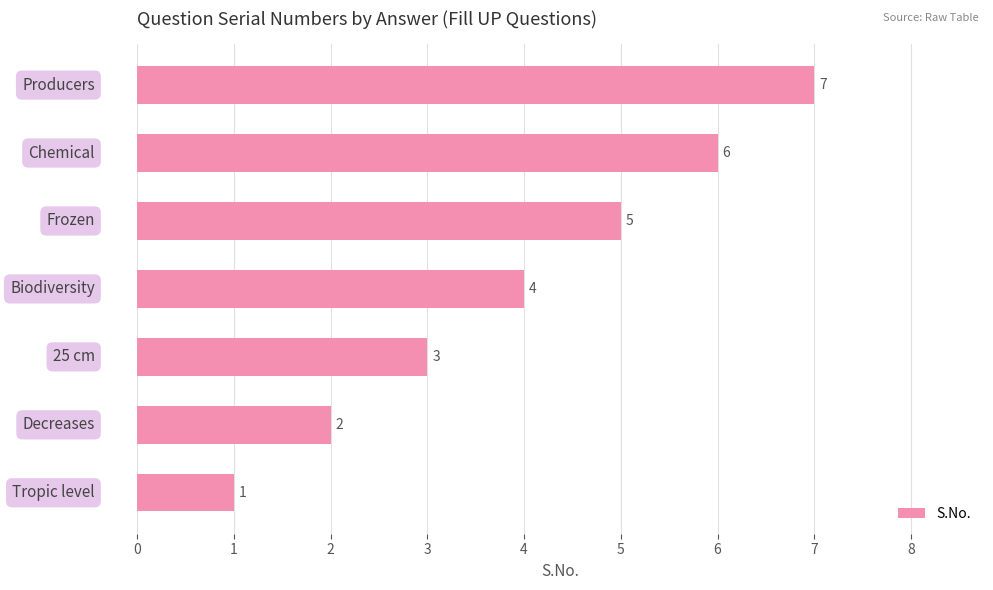

Count the values in the range 2 to 6.

5